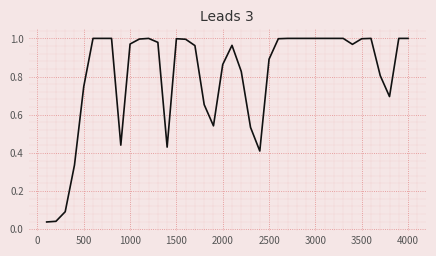

How many lines are shown in the chart?

1